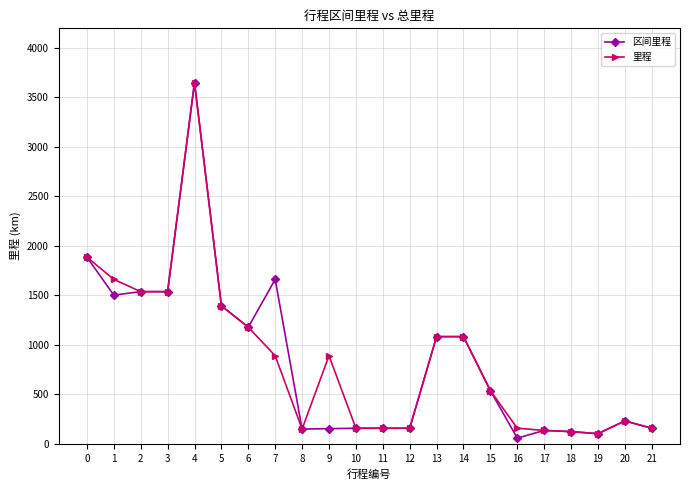

What is the total value across all series at 7?

2553.0